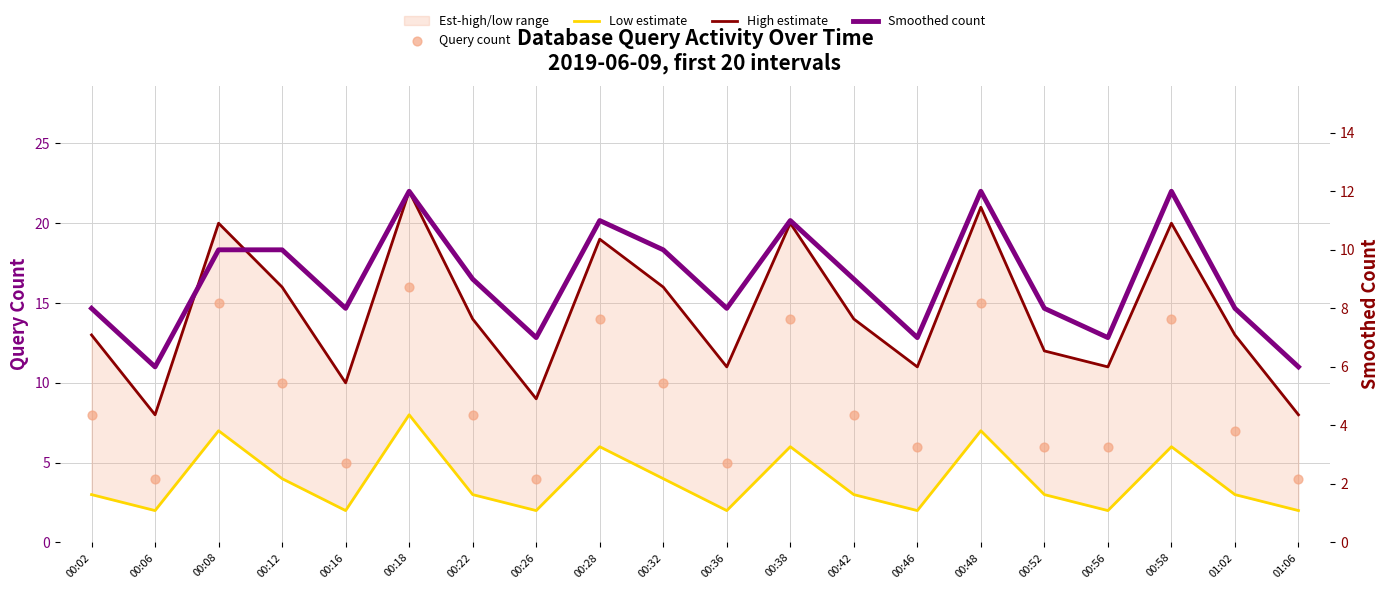

Which series has the largest Y range (max minus min)?

High estimate